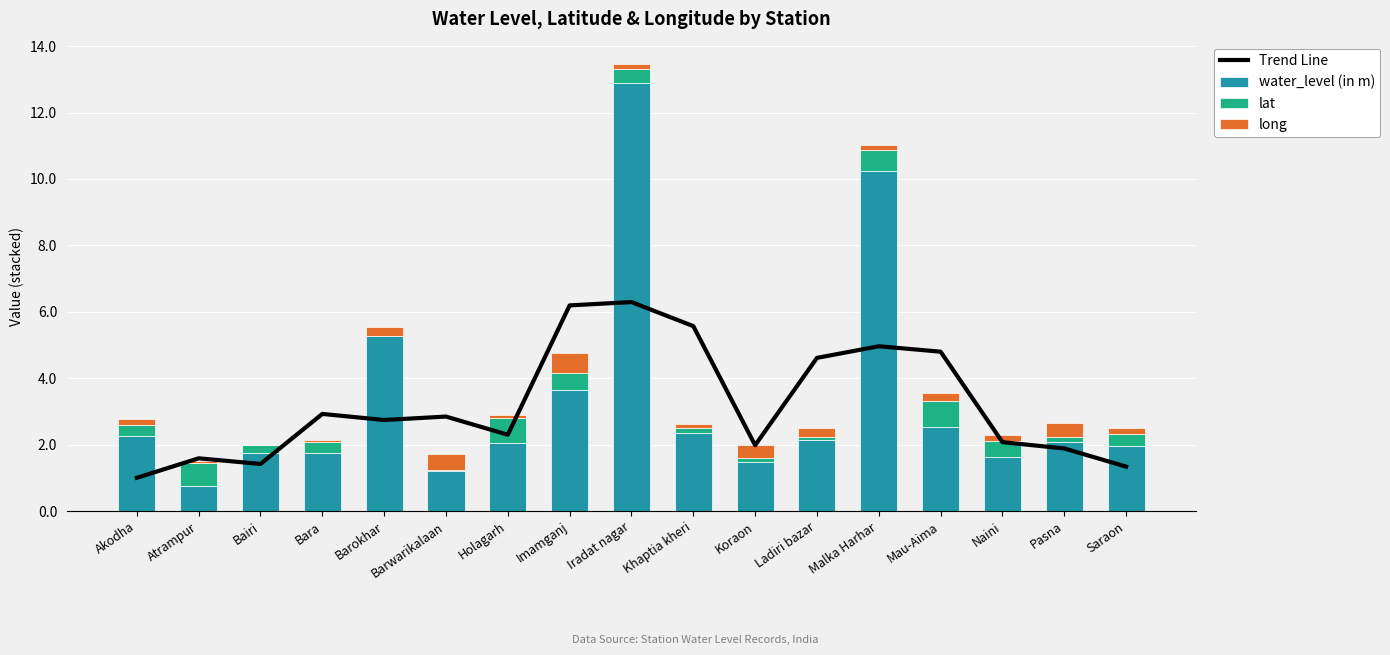

Is the value of water_level (in m) at Ladiri bazar greater than the value of Trend Line at Saraon?

Yes